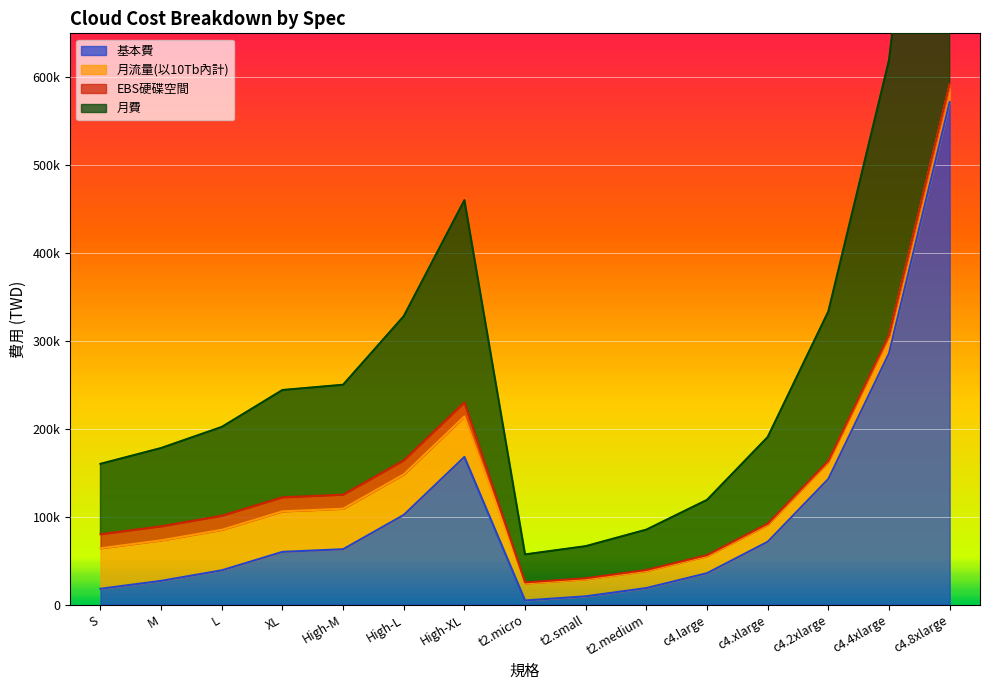

True or false: 月費 and 基本費 intersect in this chart.

False